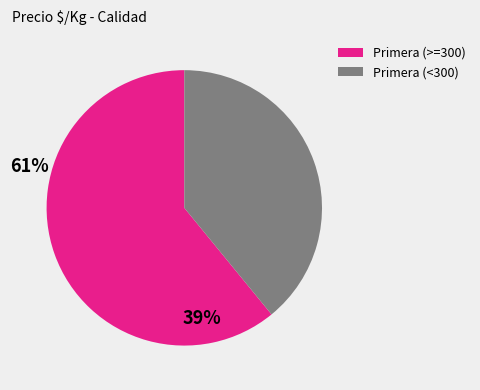

How many segments does this pie chart have?

2